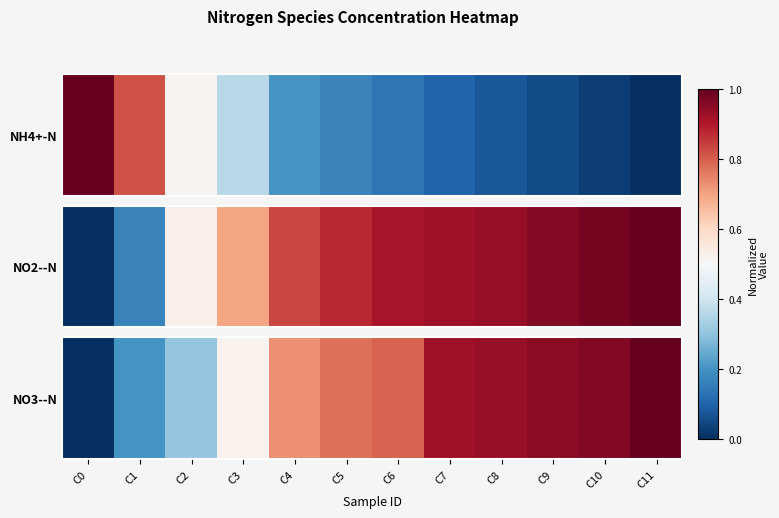

What is the approximate value at C8?

0.9